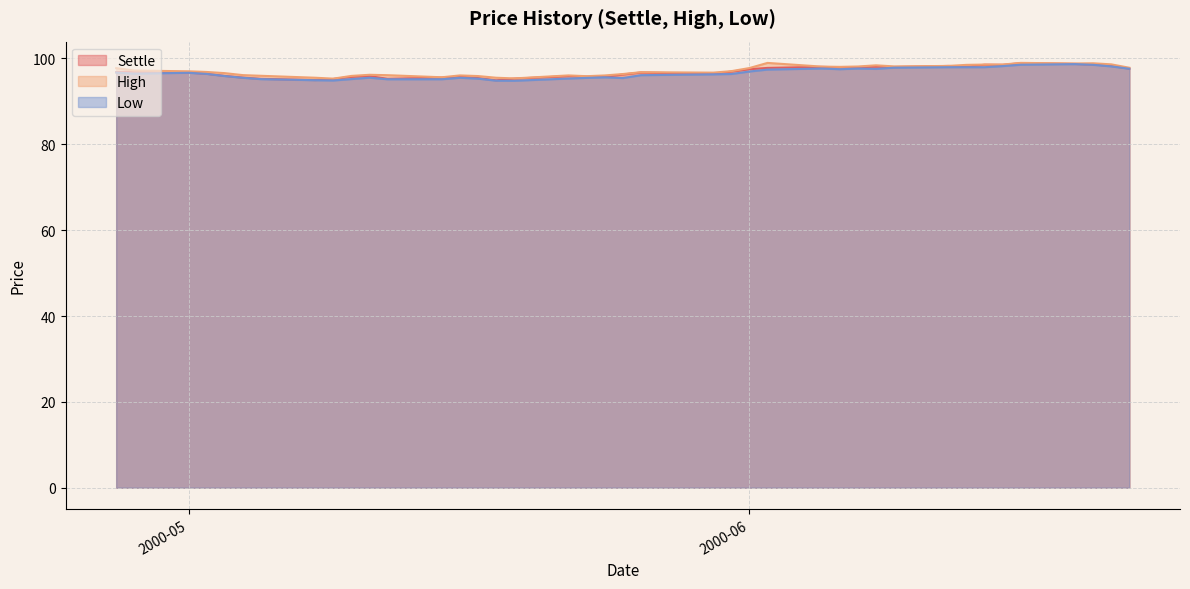

Which series changed the most between 2000-05-22 and 2000-05-11?

Low